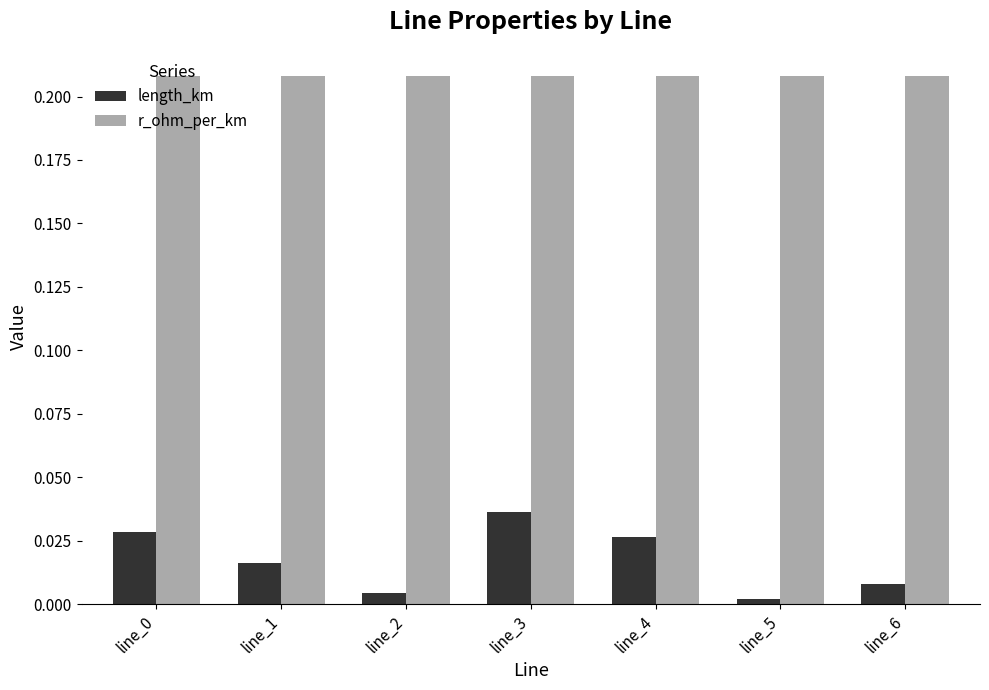

Which series has the largest range (max minus min)?

length_km